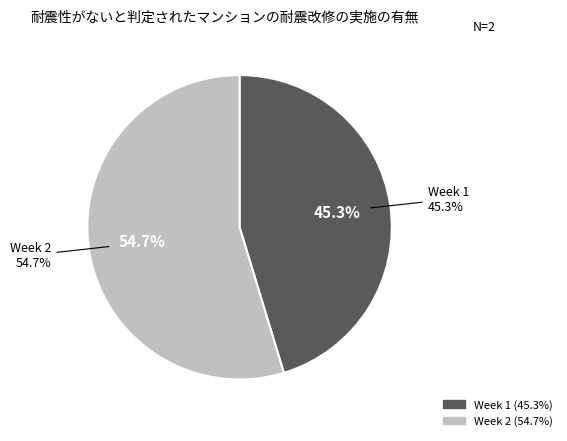

How many segments does this pie chart have?

2